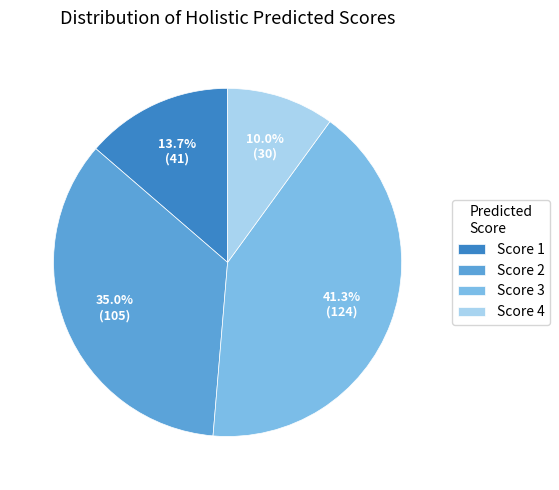

Approximately how many times larger is the value at Score 1 compared to Score 4?

1.4